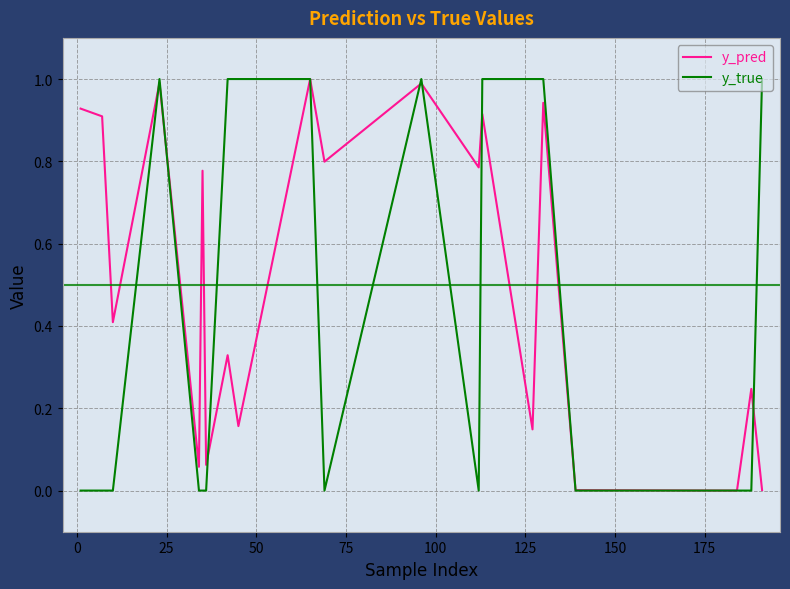

What is the greatest value displayed?

1.0